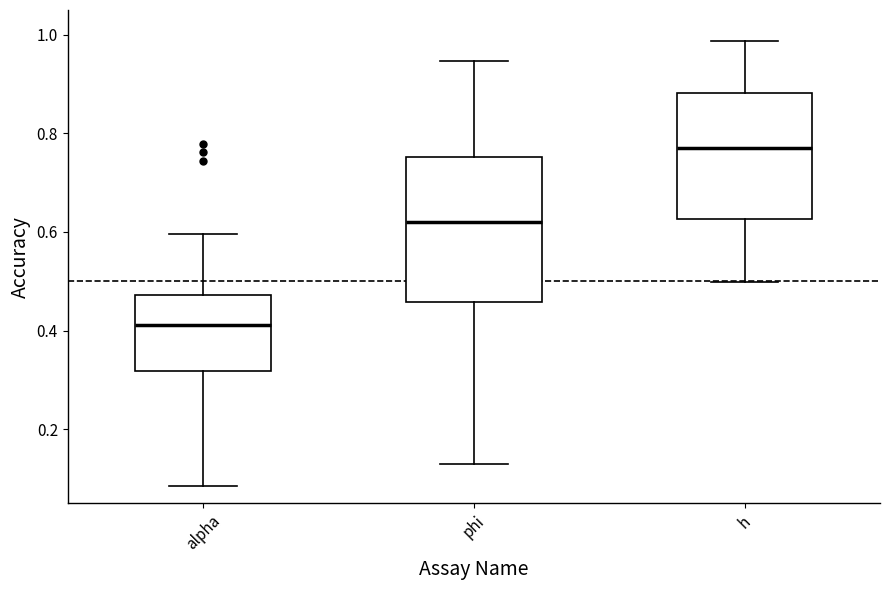

Comparing the boxes themselves (not the whiskers), which one is the tallest?

phi